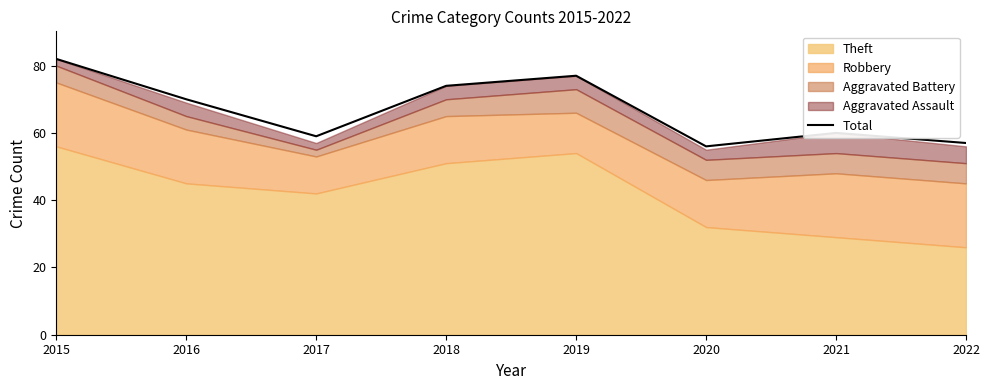

True or false: the data shows 14 at 2017.

False